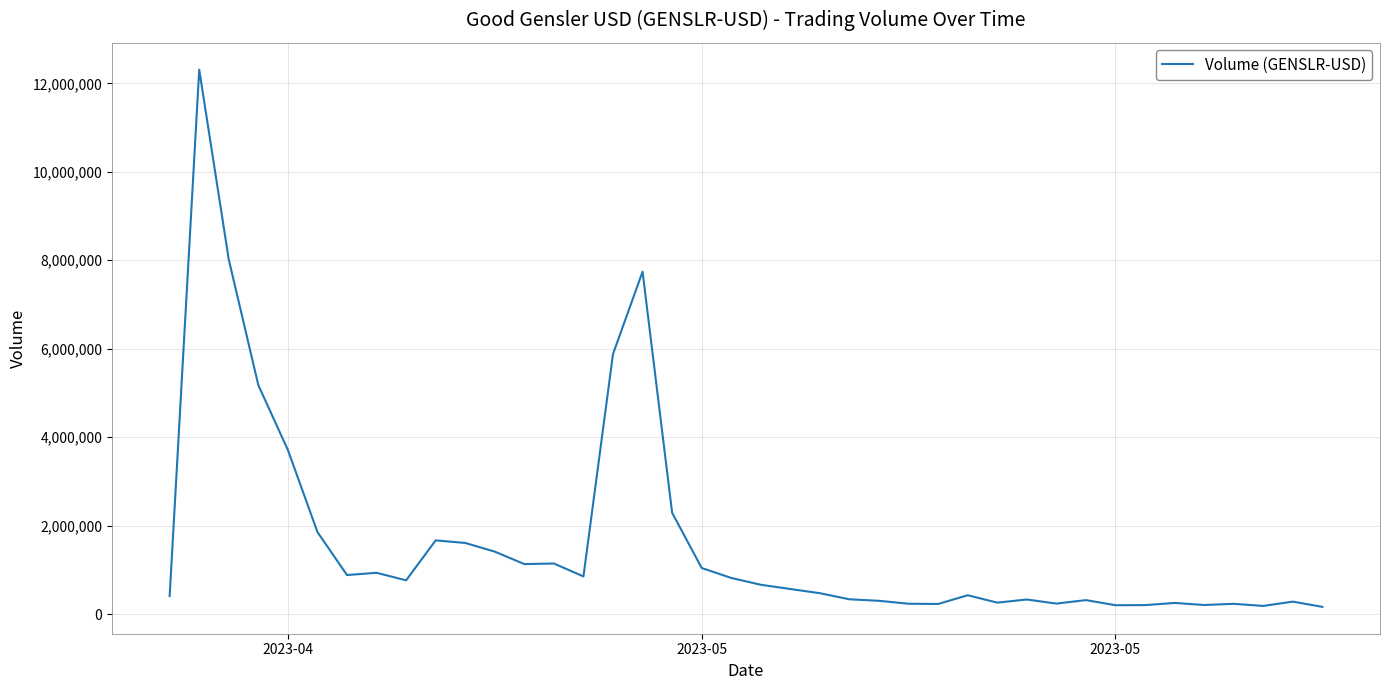

What is the greatest value displayed?

12310093